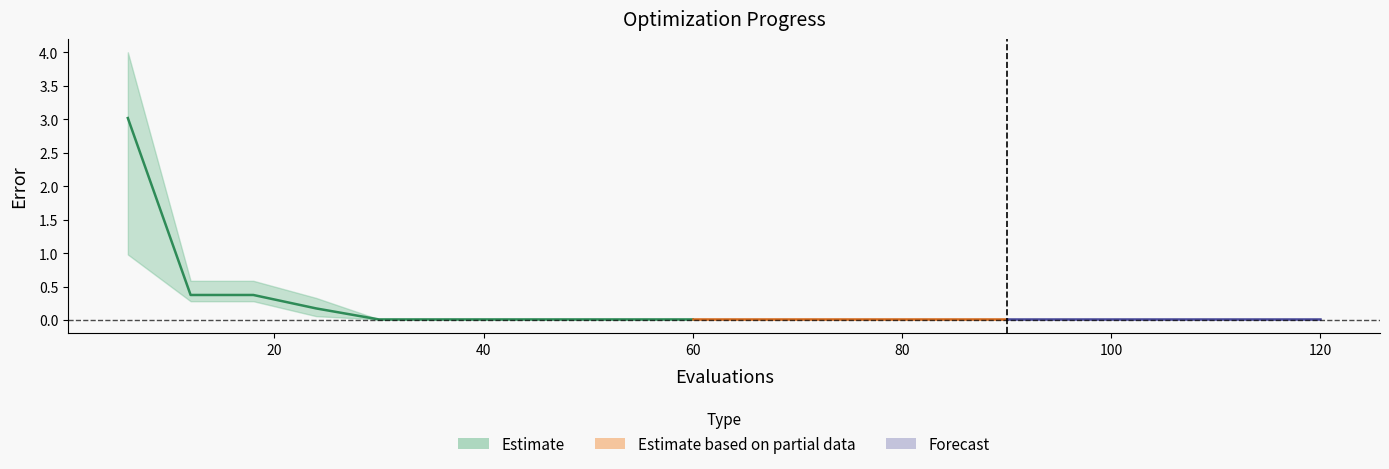

What is the sum of all mean values?

4.1